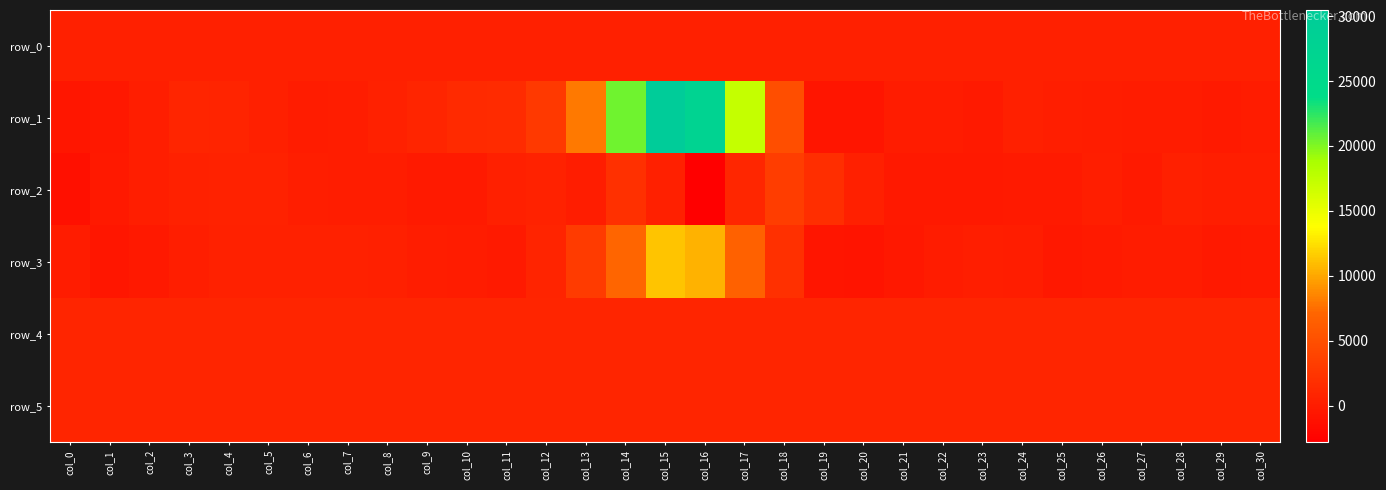

Which series has the largest range (max minus min)?

row_1